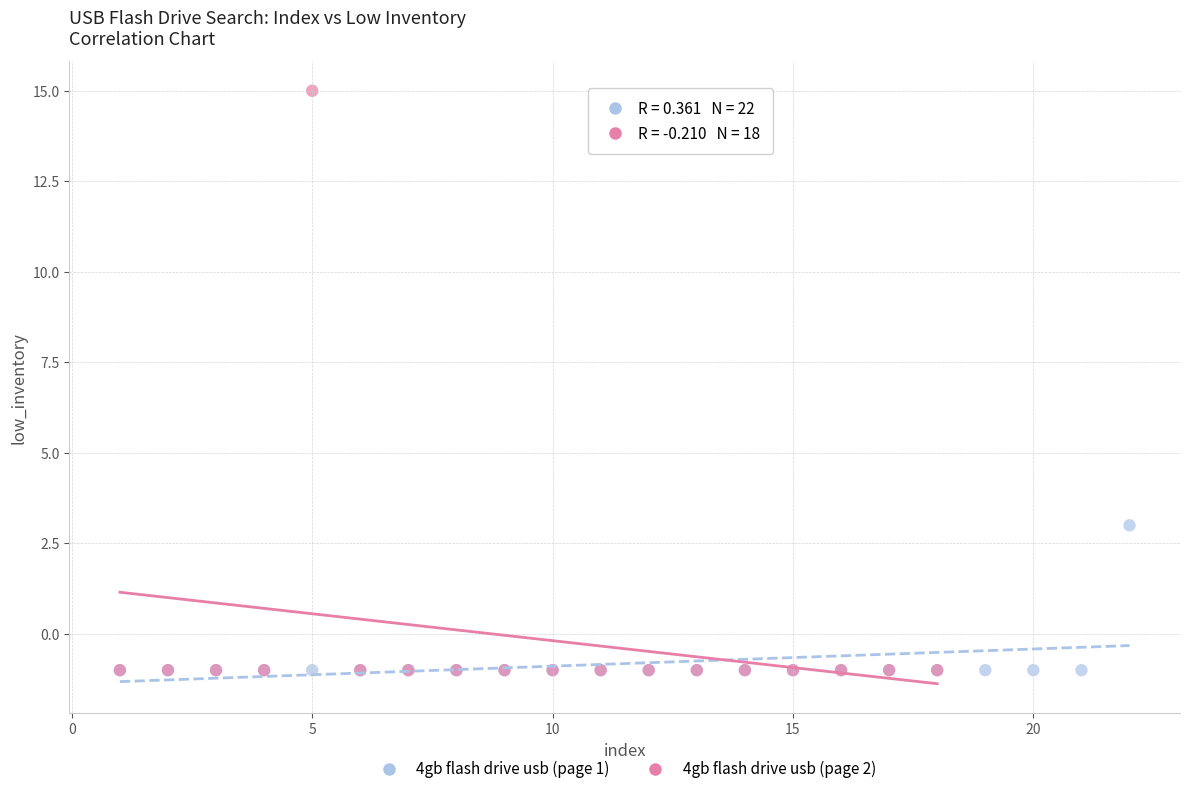

Which series has the widest spread of Y values?

4gb flash drive usb (page 2)